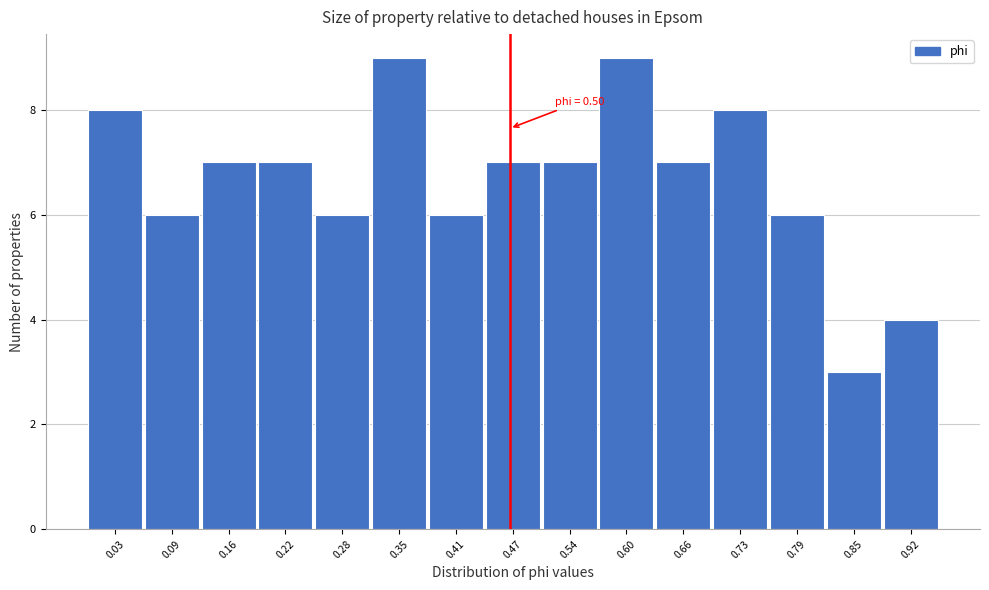

Reading left to right, transcribe all the data shown in this chart.

8	6	7	7	6	9	6	7	7	9	7	8	6	3	4